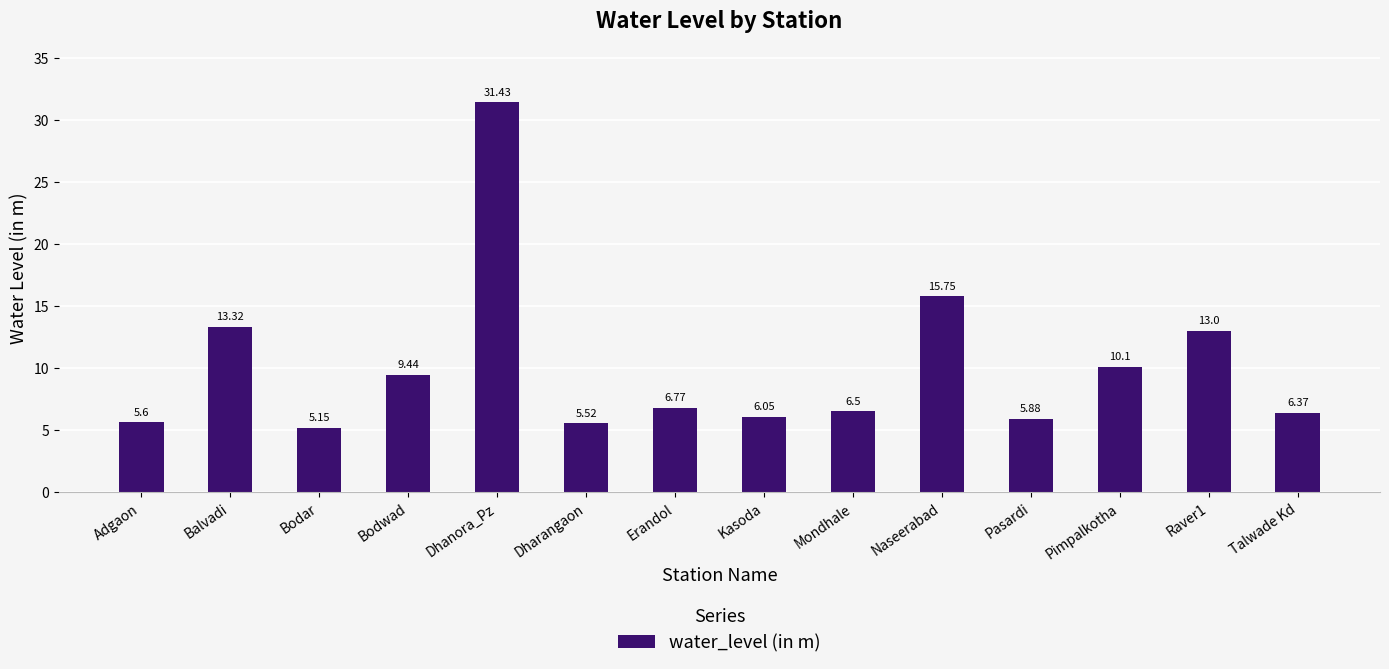

What is the change in value from Balvadi to Kasoda?

-7.3